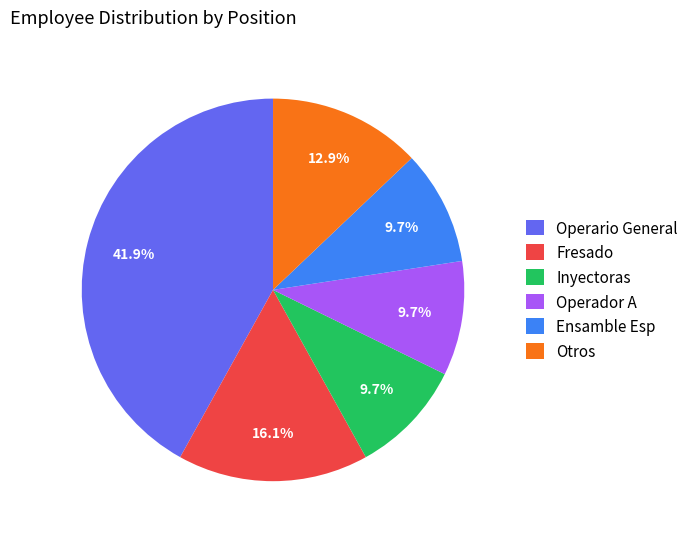

Count the number of slices in the pie.

6